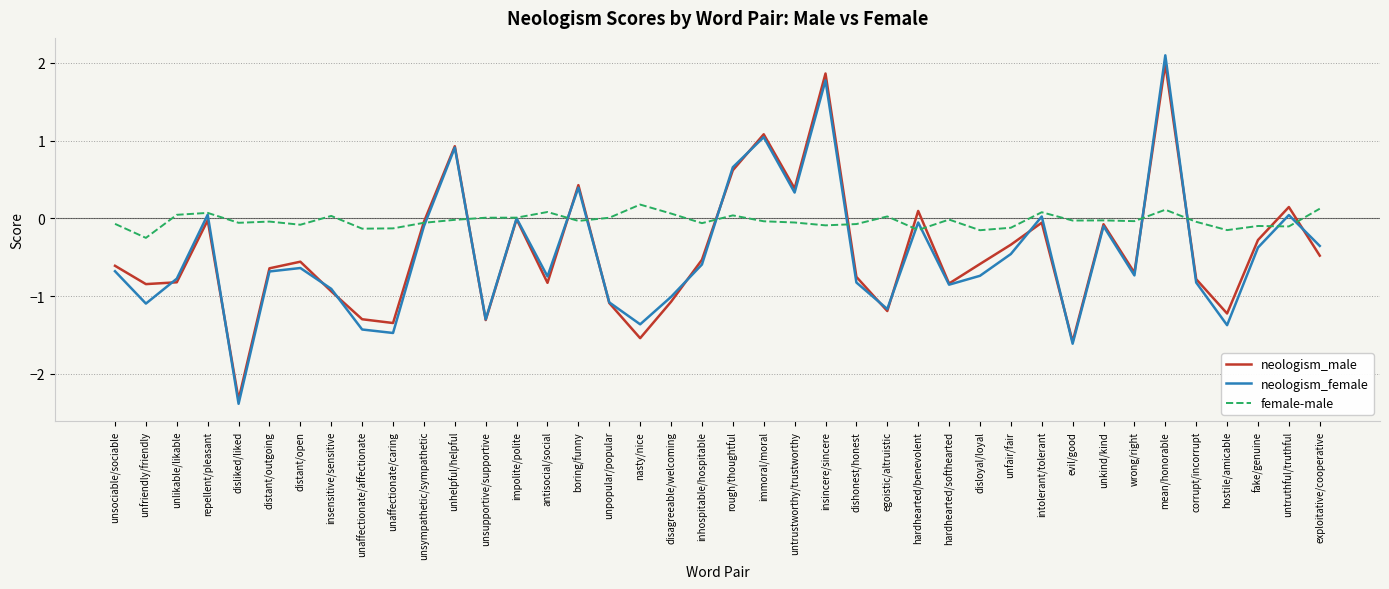

Read the neologism_female value at distant/open.

-0.6